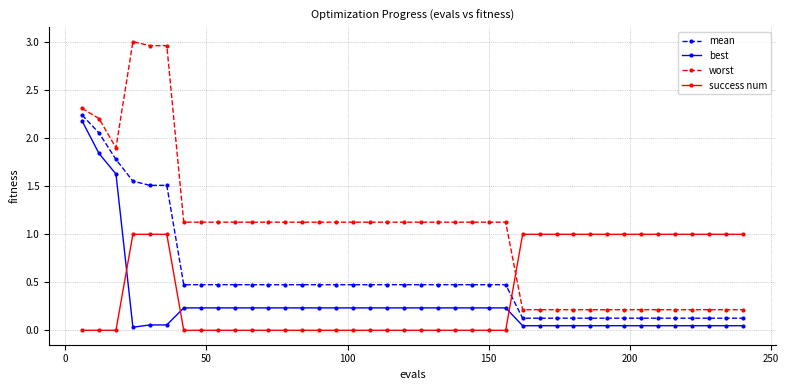

What is the average value of the best series?

0.3